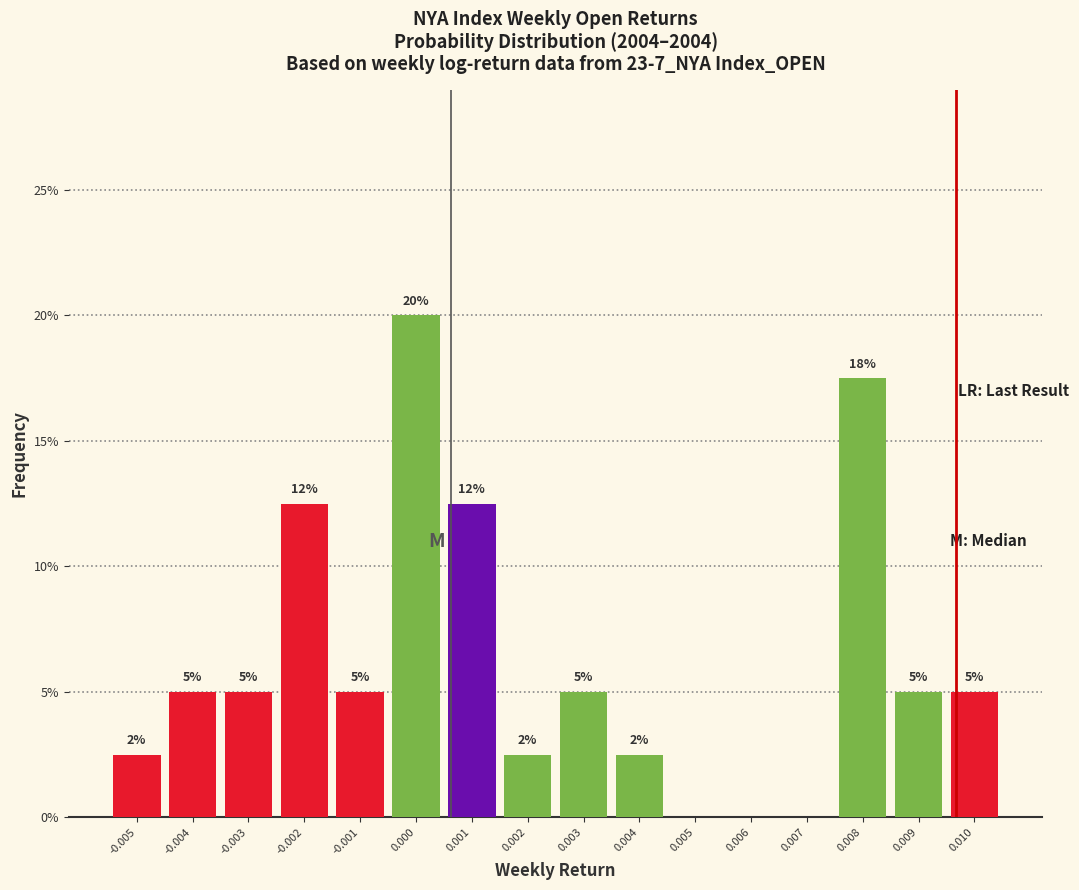

Between -0.003 and 0.002, which is larger?

-0.003